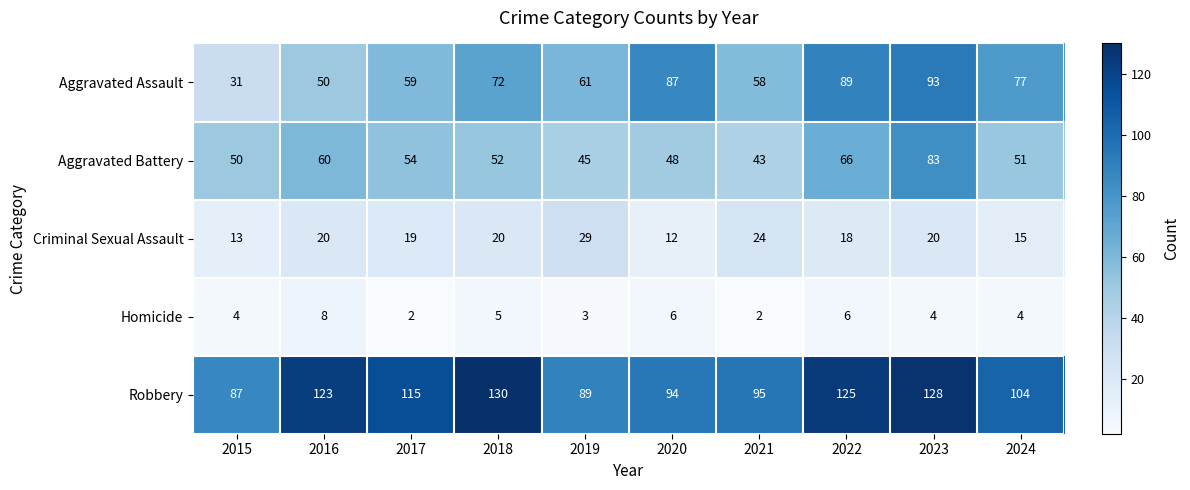

Count the number of data series in this chart.

5